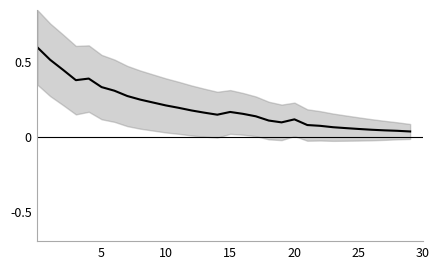

What is the label of the 27th point from the left?

26